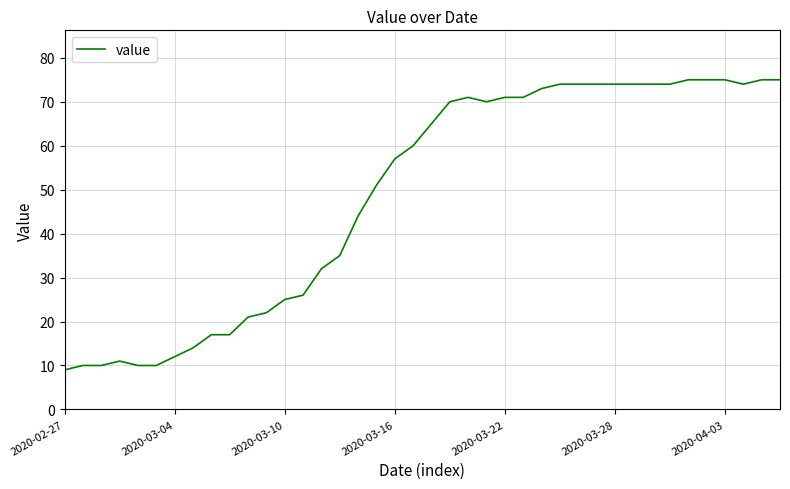

What is the difference between the maximum and minimum values?

66